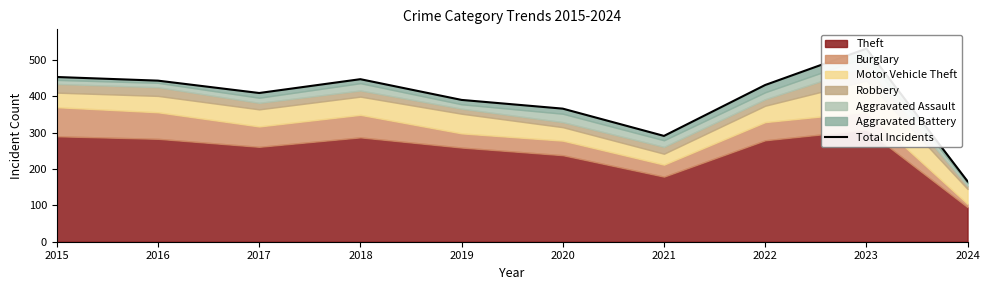

What is the difference between the maximum and minimum values?

365